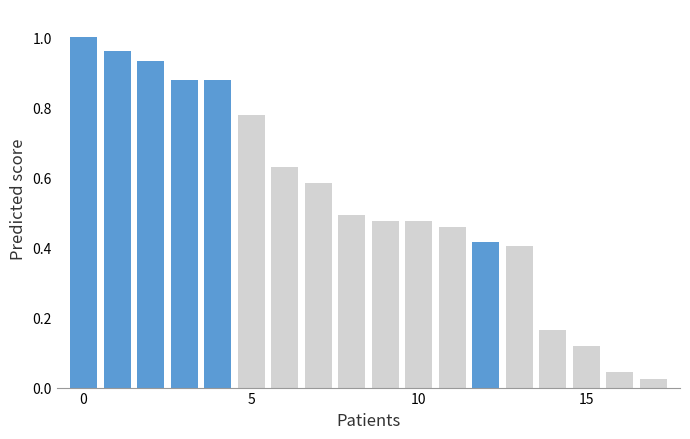

What is the sum of all values?

9.7